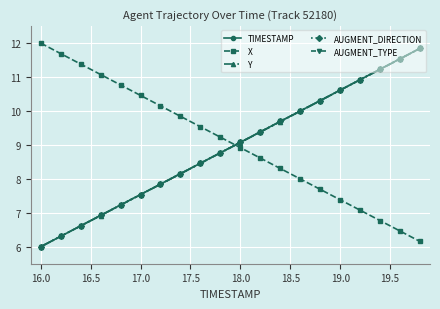

Is this an area chart (filled region under the line)?

No